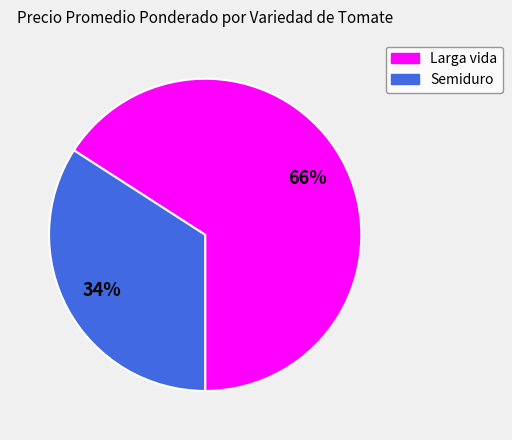

Which has a higher value, Semiduro or Larga vida?

Larga vida